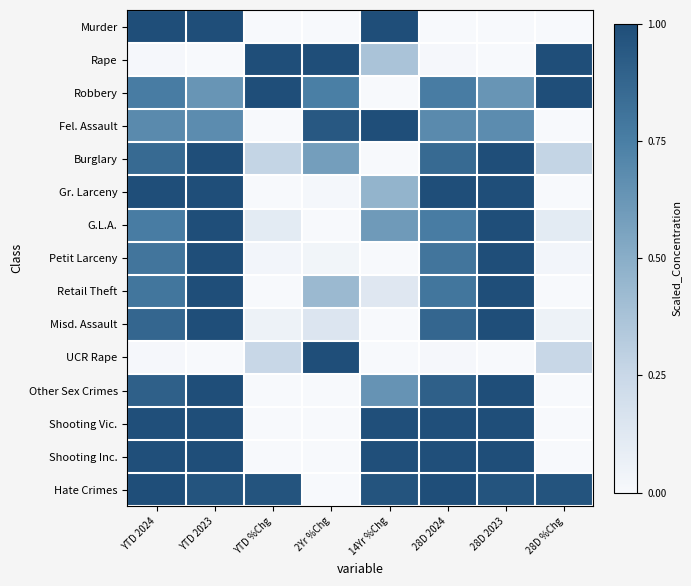

How many series are shown in this chart?

15